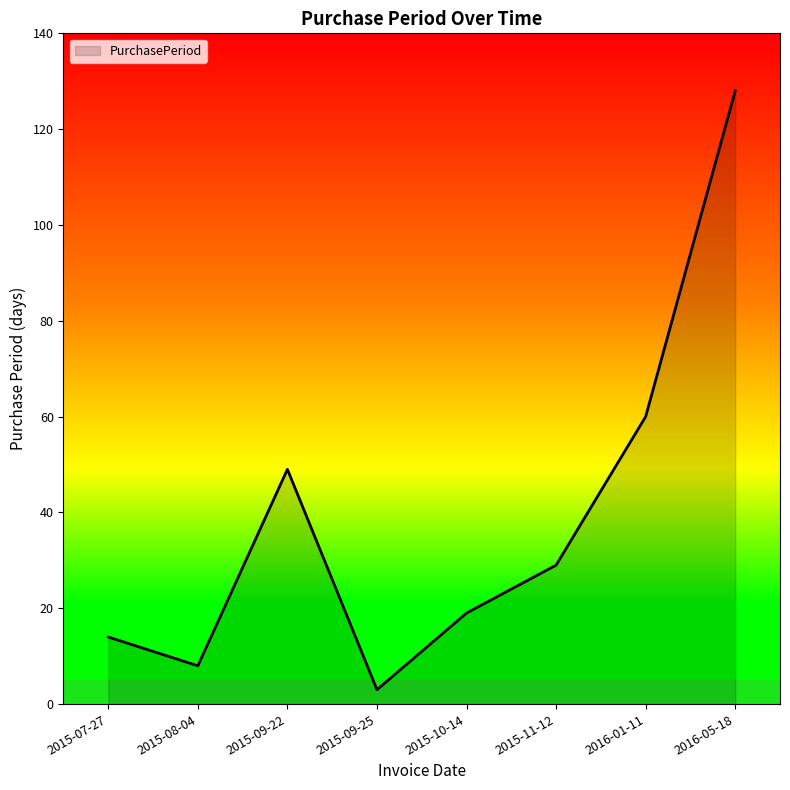

What is the difference between the second highest and minimum values?

57